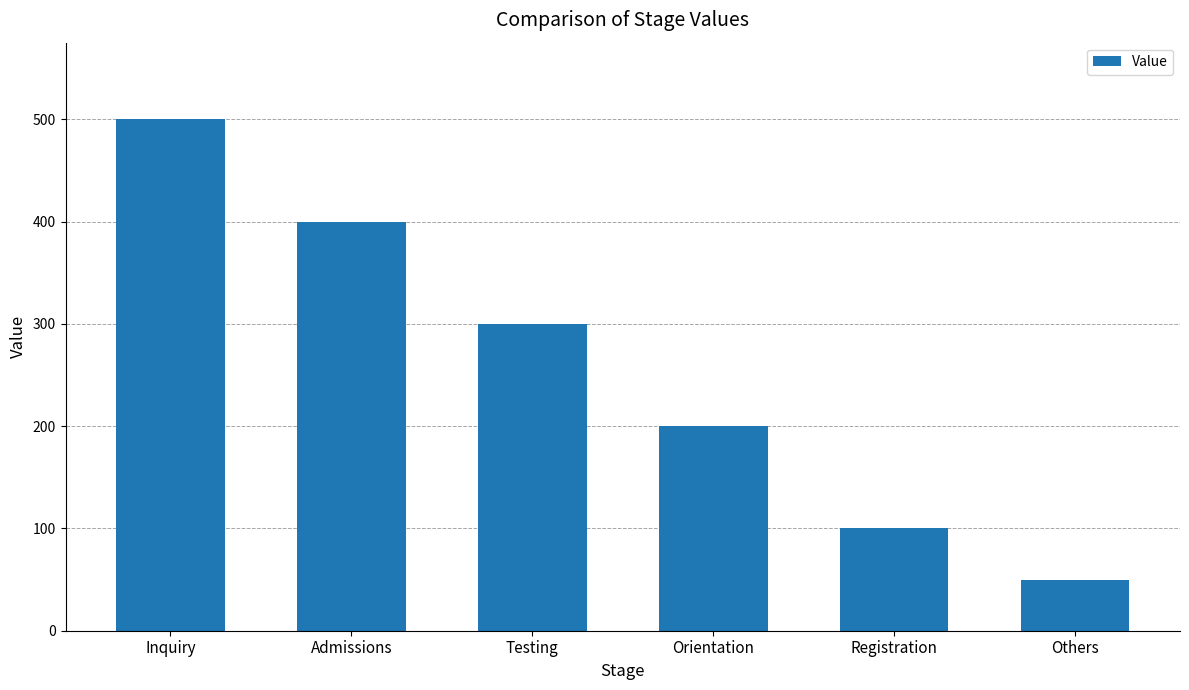

At which label is the value closest to 275?

Testing